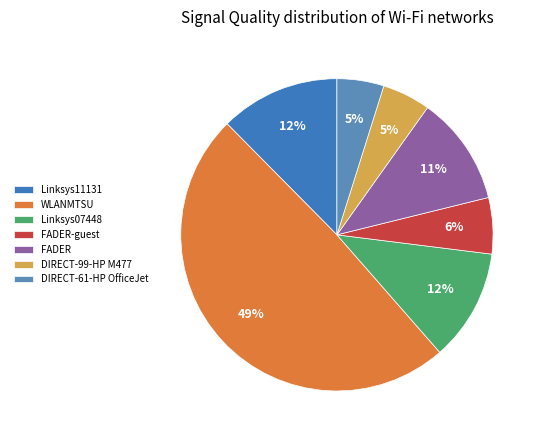

What is the largest slice in the pie chart?

WLANMTSU